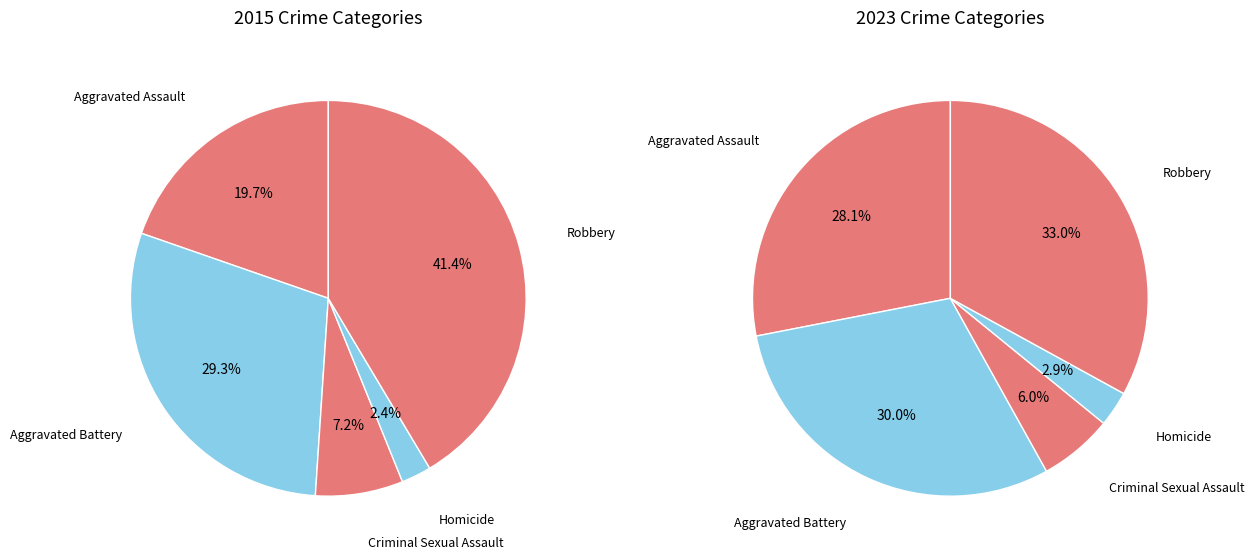

To the nearest percent, what is the combined percentage of Aggravated Assault and Criminal Sexual Assault?

34%